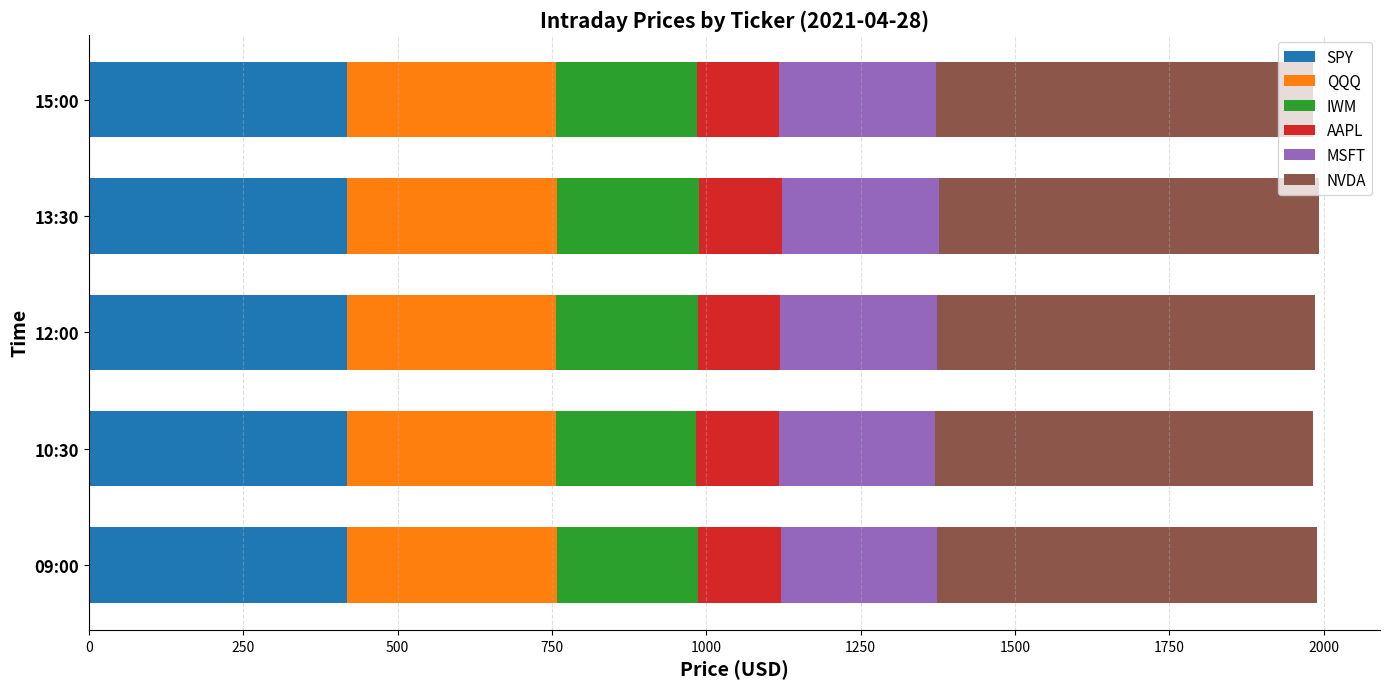

Count the SPY values in the range 417 to 418.

3